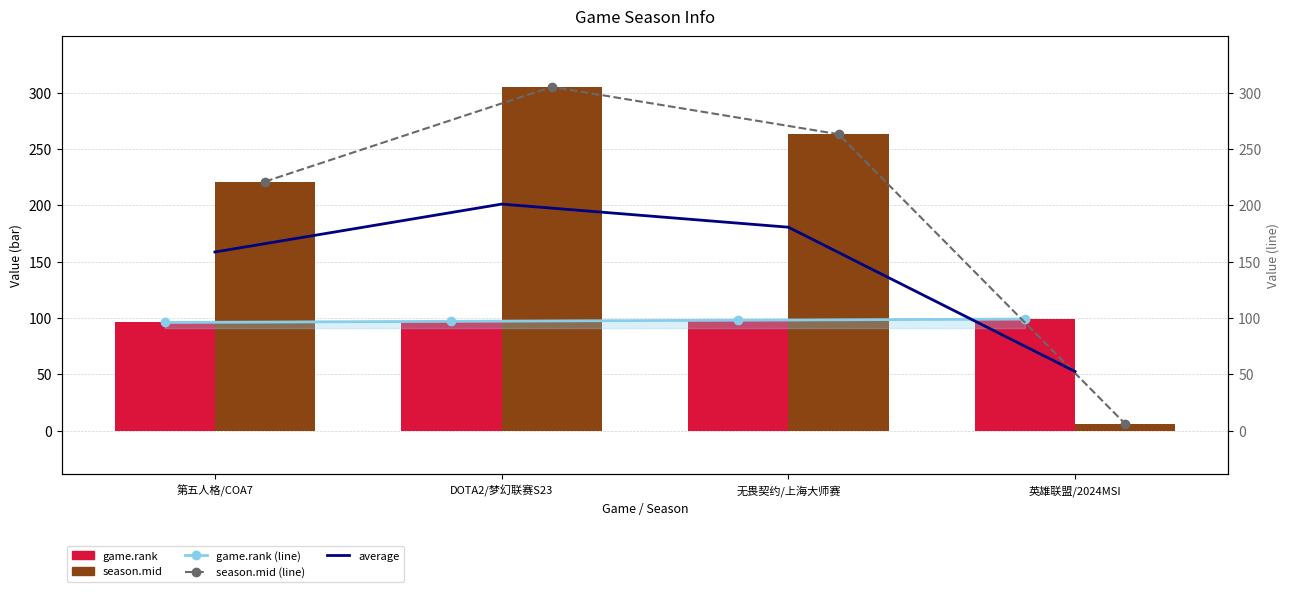

What is the sum of all game.rank values?

390.0